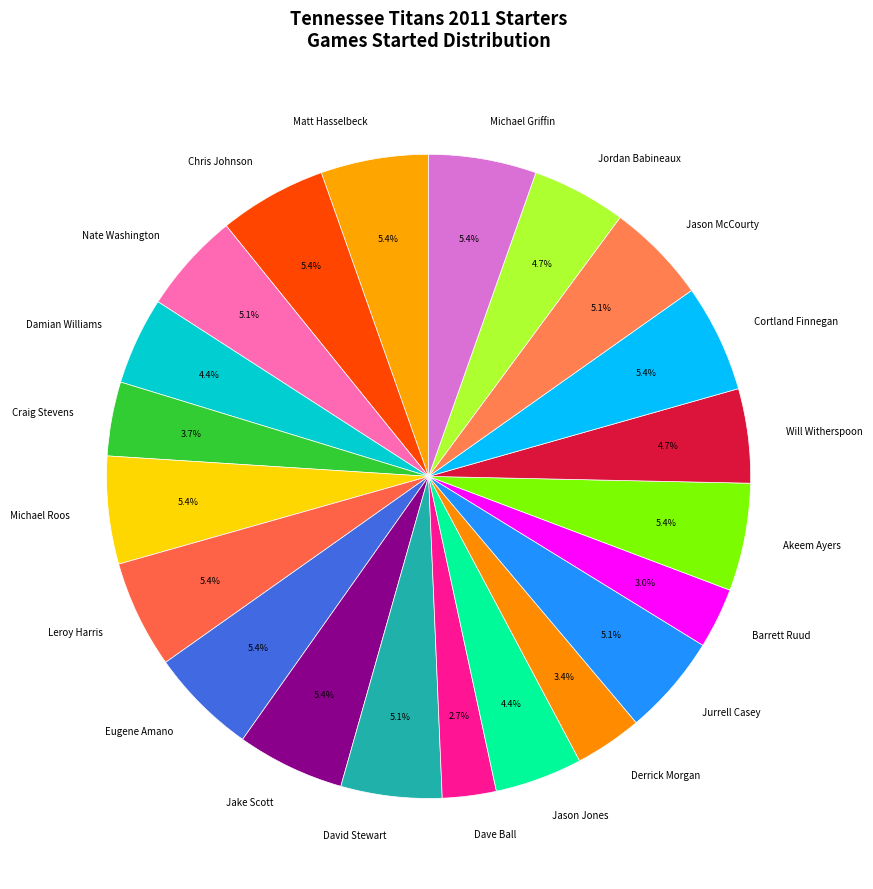

Does any single category account for the majority?

No